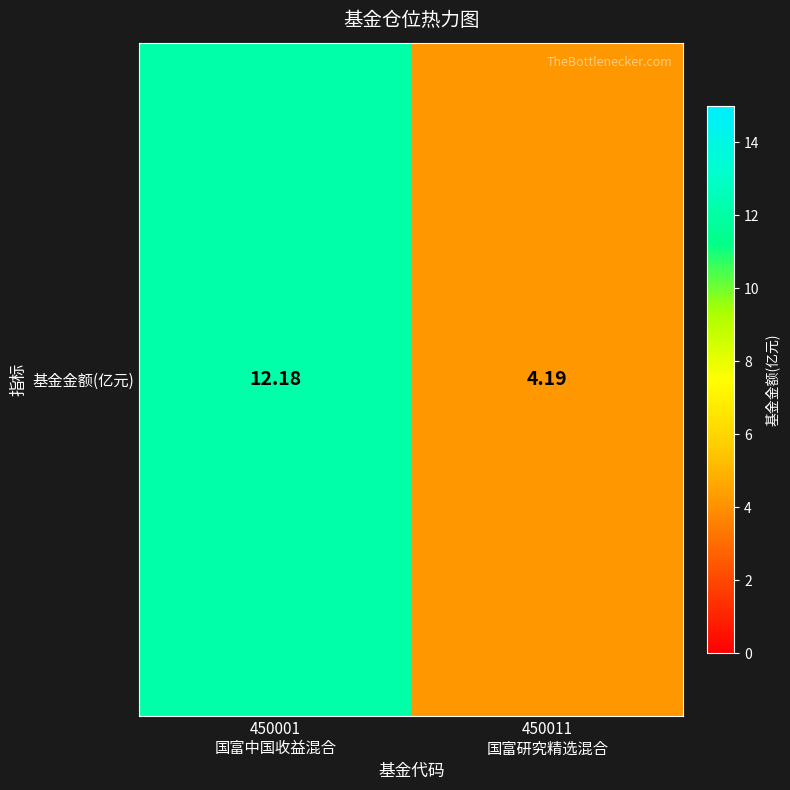

What is the sum of the values at 450001
国富中国收益混合 and 450011
国富研究精选混合?

16.4